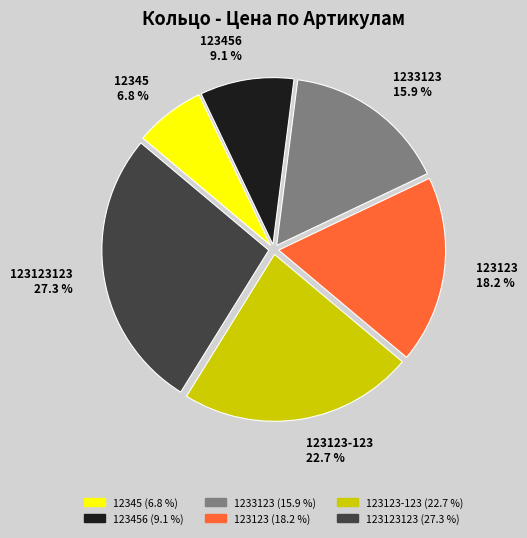

To the nearest percent, what is the difference between the 1233123 and 123123-123 slice percentages?

7%